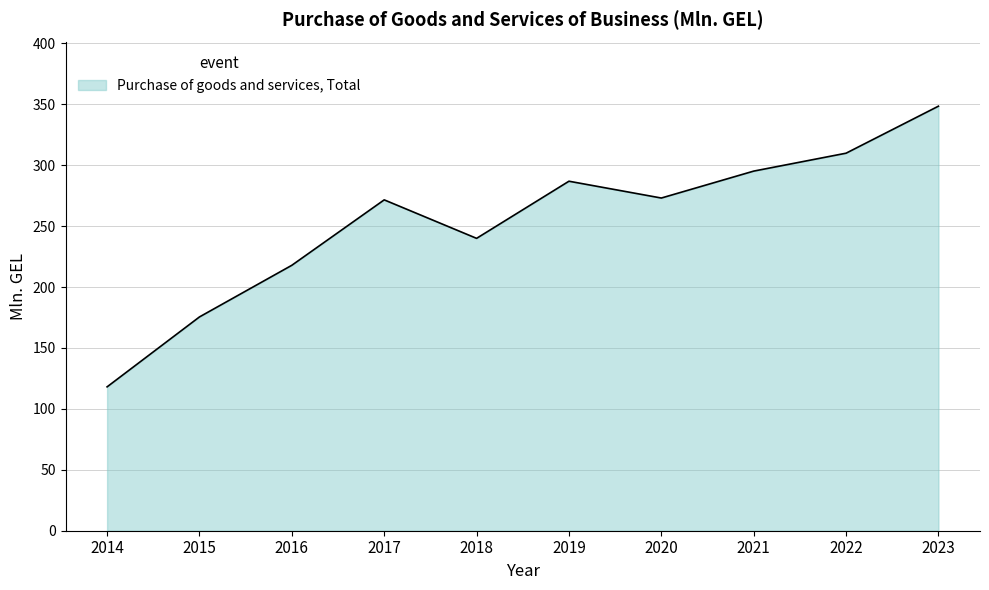

How many interior local peaks (higher than both neighbors) does the data have?

2